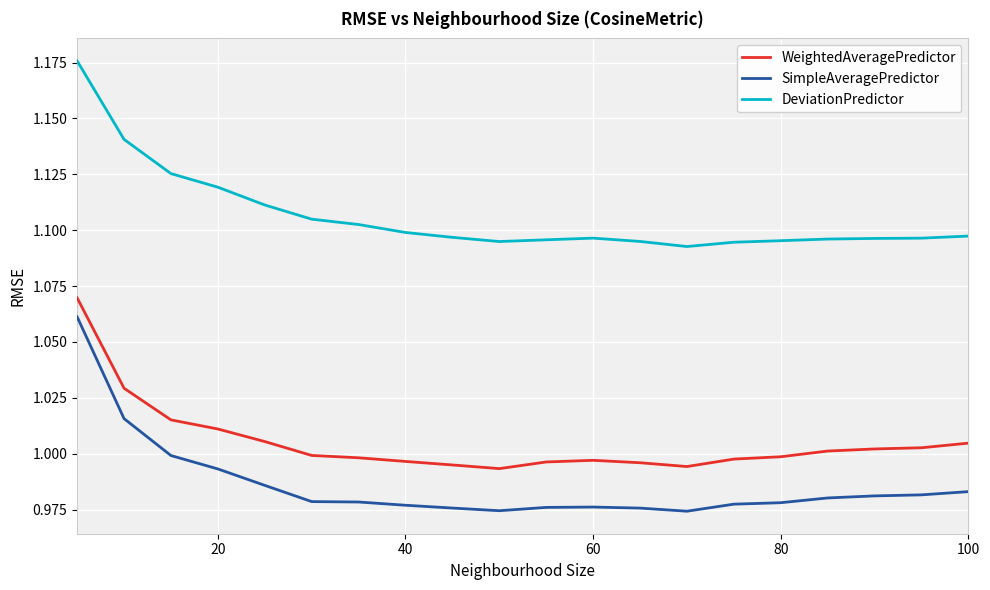

Which series has the widest spread of values?

SimpleAveragePredictor